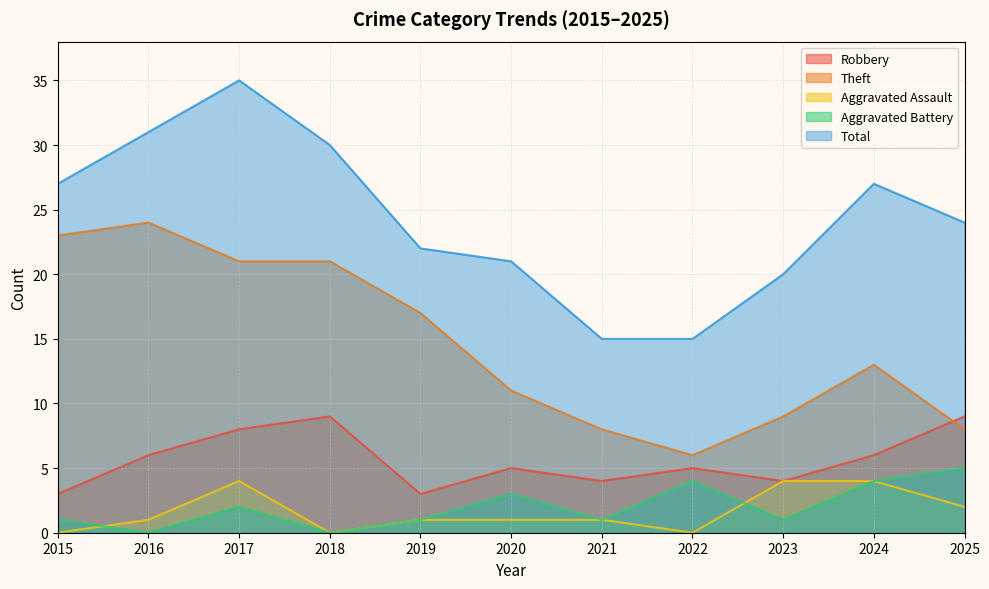

What is the difference between the maximum and second lowest values in the Aggravated Assault series?

4